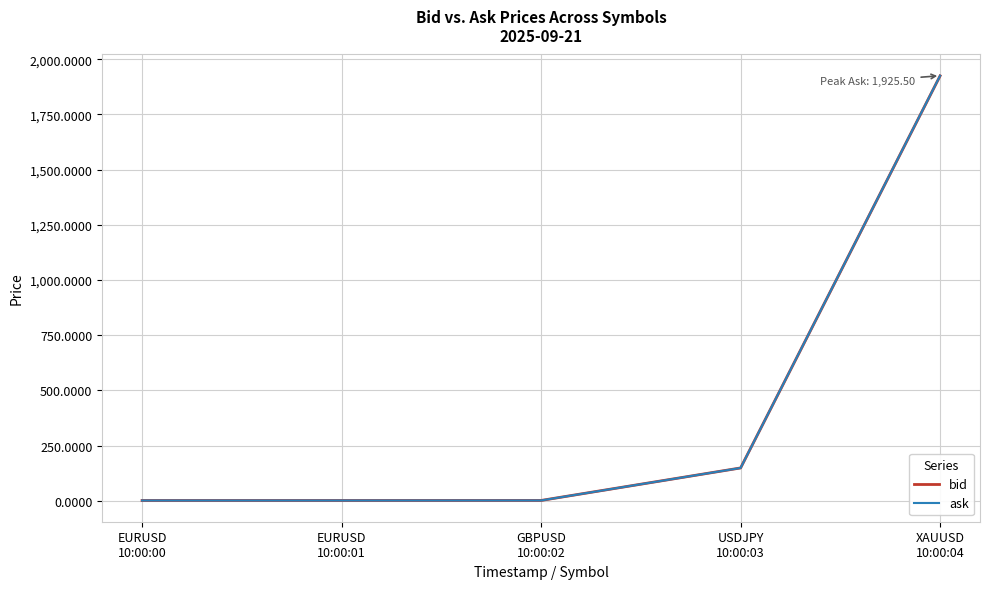

Reading right to left, list all the values displayed in this chart.

bid: 1925.0	148.5	1.2	1.1	1.1
ask: 1925.5	148.5	1.2	1.1	1.1